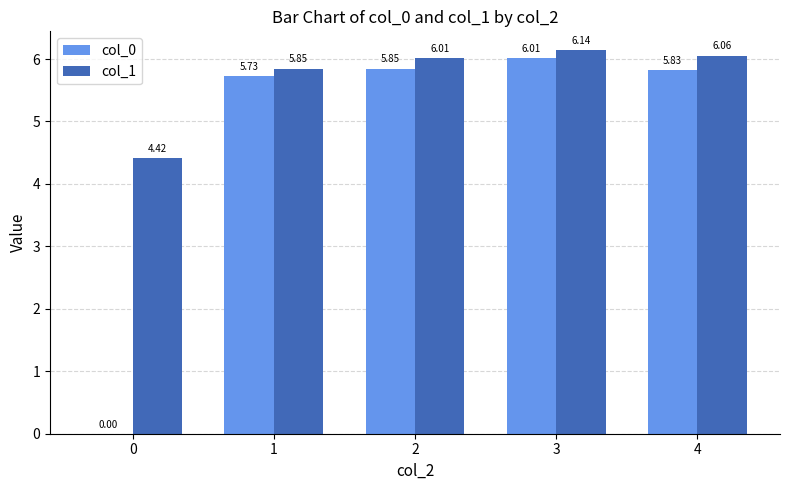

Where does the col_0 series first go above 5?

1